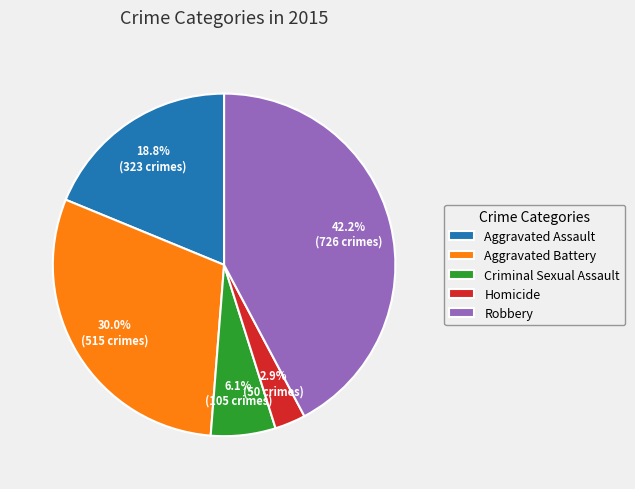

Which slice is the smallest?

Homicide